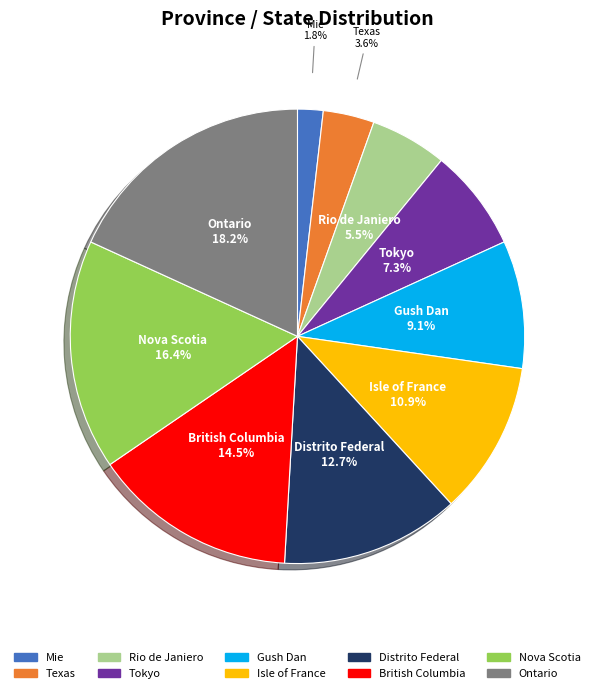

Which has a higher value, Mie or Gush Dan?

Gush Dan